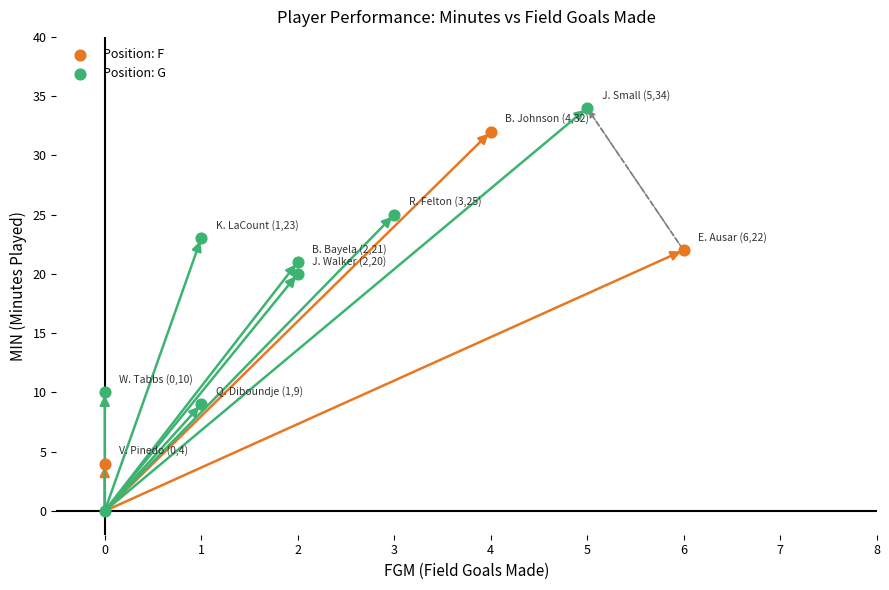

Which series has the widest spread of Y values?

Position: G